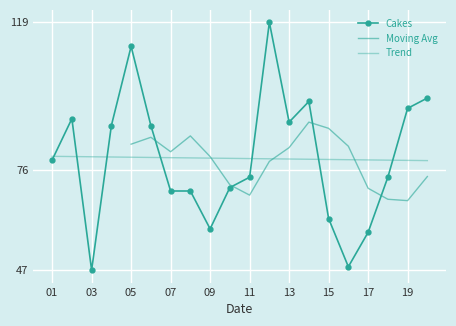

The chart shows a value of 122 at 13. True or false?

False